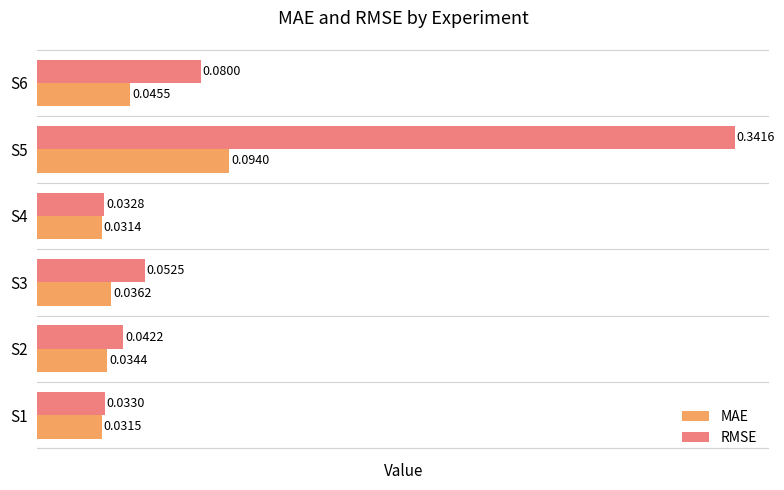

At which category is the sum across all series the highest?

S5